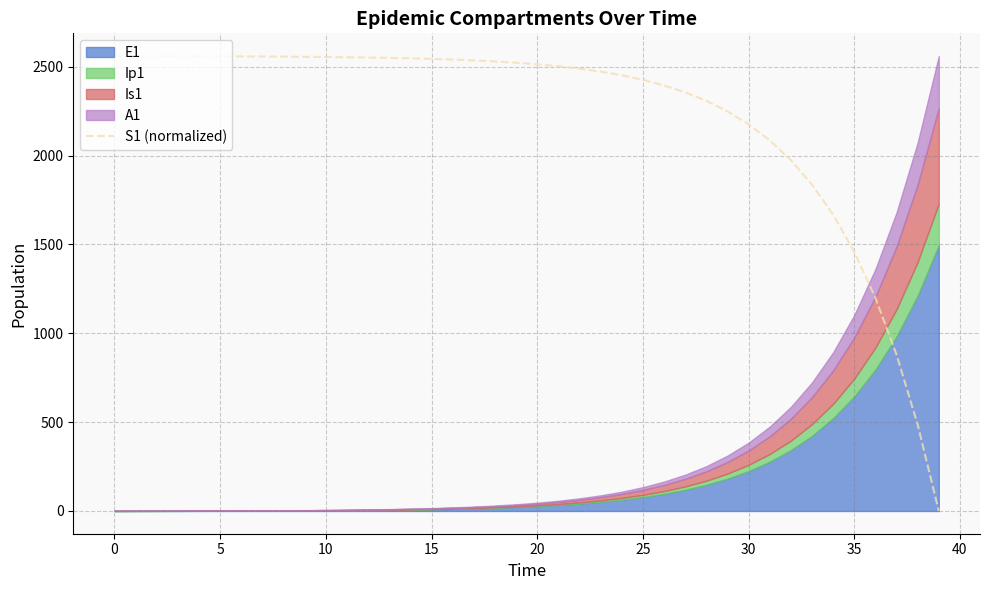

Reading left to right, what are all the values shown in this chart?

2560.2	2559.9	2559.7	2559.4	2559.1	2558.7	2558.2	2557.7	2556.9	2556.1	2555.0	2553.7	2552.0	2550.0	2547.5	2544.4	2540.6	2535.8	2530.0	2522.8	2514.0	2503.0	2489.5	2472.7	2452.1	2426.7	2395.2	2356.4	2308.5	2249.3	2176.3	2086.1	1974.8	1837.3	1667.7	1458.2	1199.7	880.5	486.4	0.0